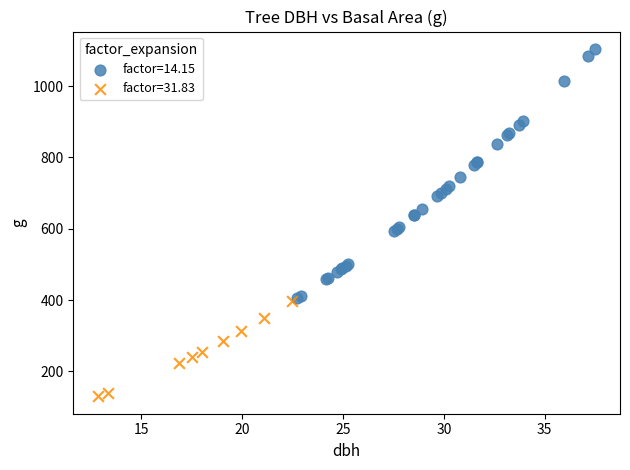

Which series has the largest Y range (max minus min)?

factor=14.15